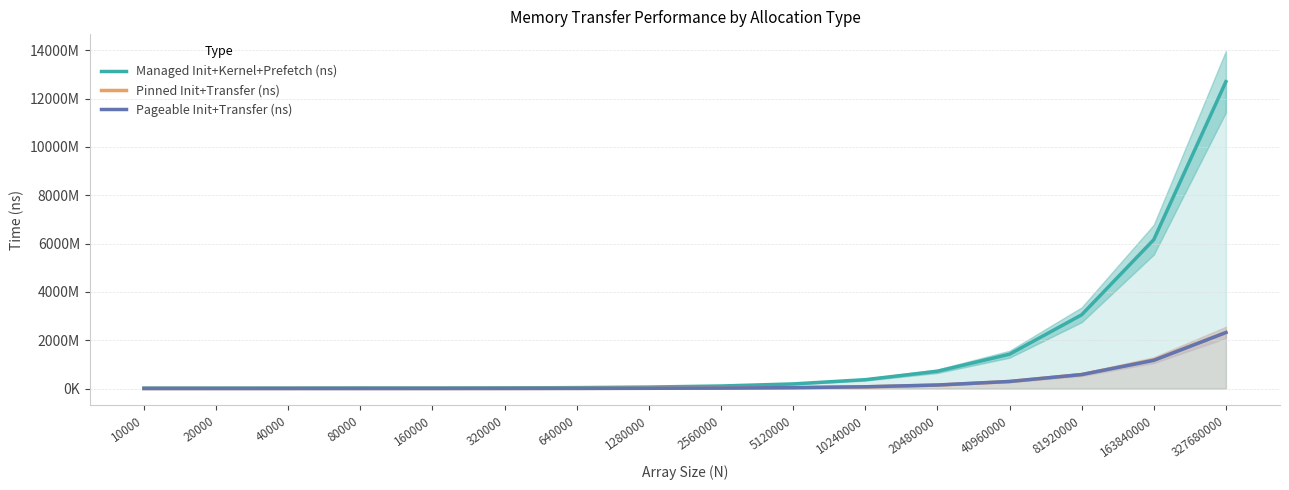

At 320000, list the series in order from smallest to largest.

Pageable Init+Transfer (ns), Pinned Init+Transfer (ns), Managed Init+Kernel+Prefetch (ns)